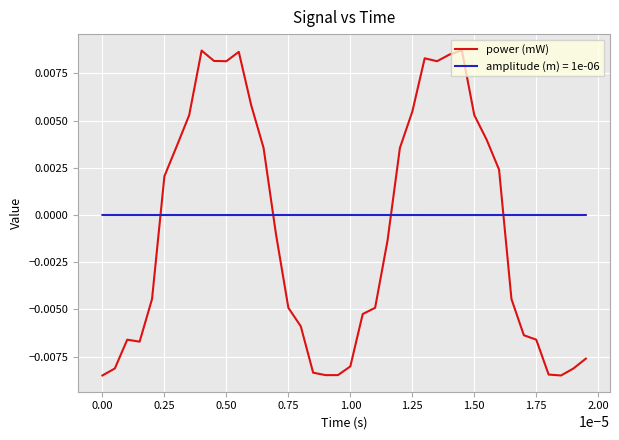

Rank the series by their average value, from highest to lowest.

amplitude (m) = 1e-06, power (mW)